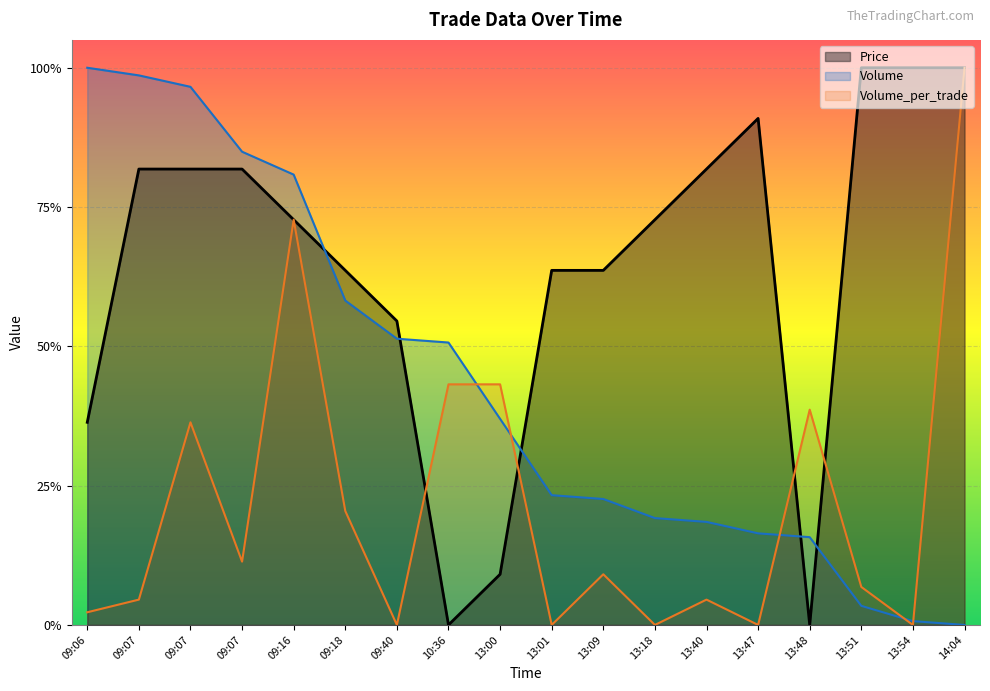

How many data points in Volume are above 0?

17